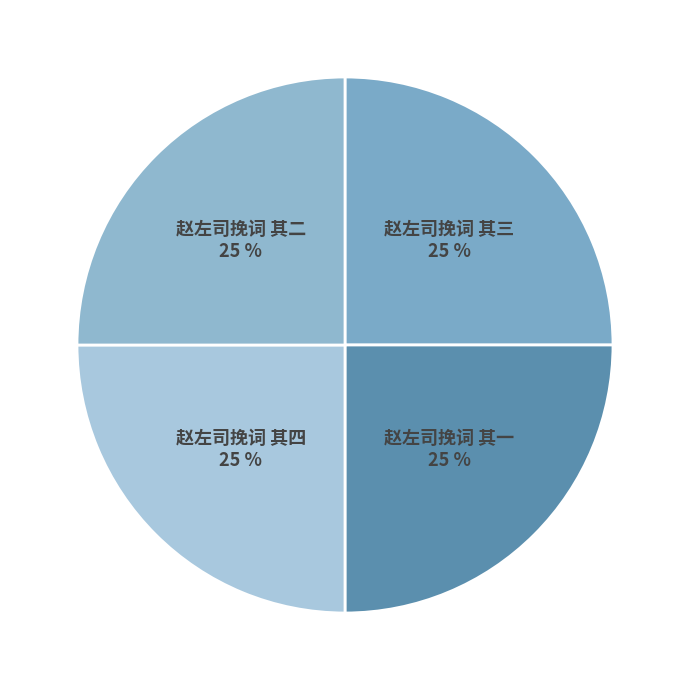

What is the largest slice in the pie chart?

赵左司挽词 其四